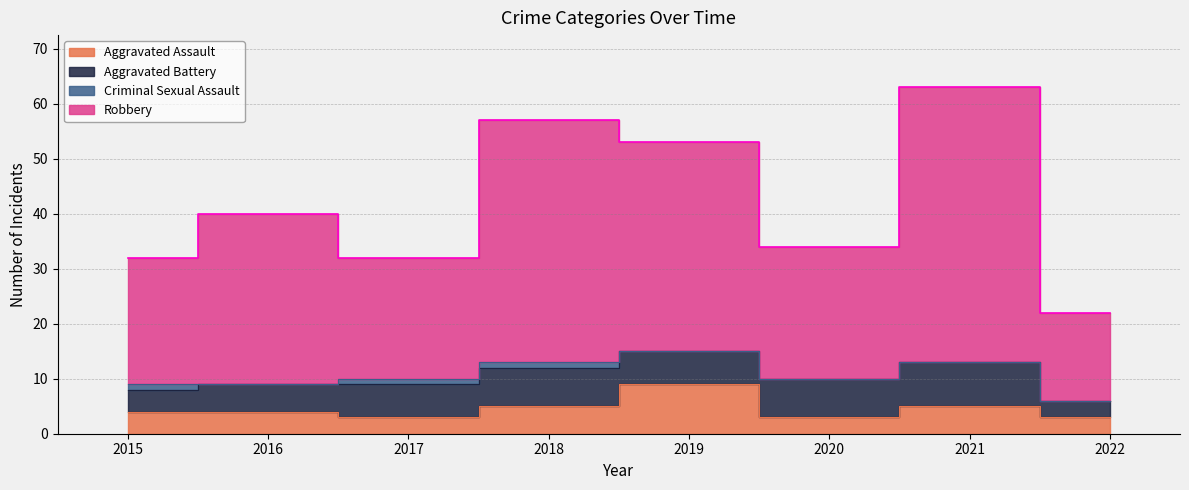

Which series has the largest range (max minus min)?

Robbery